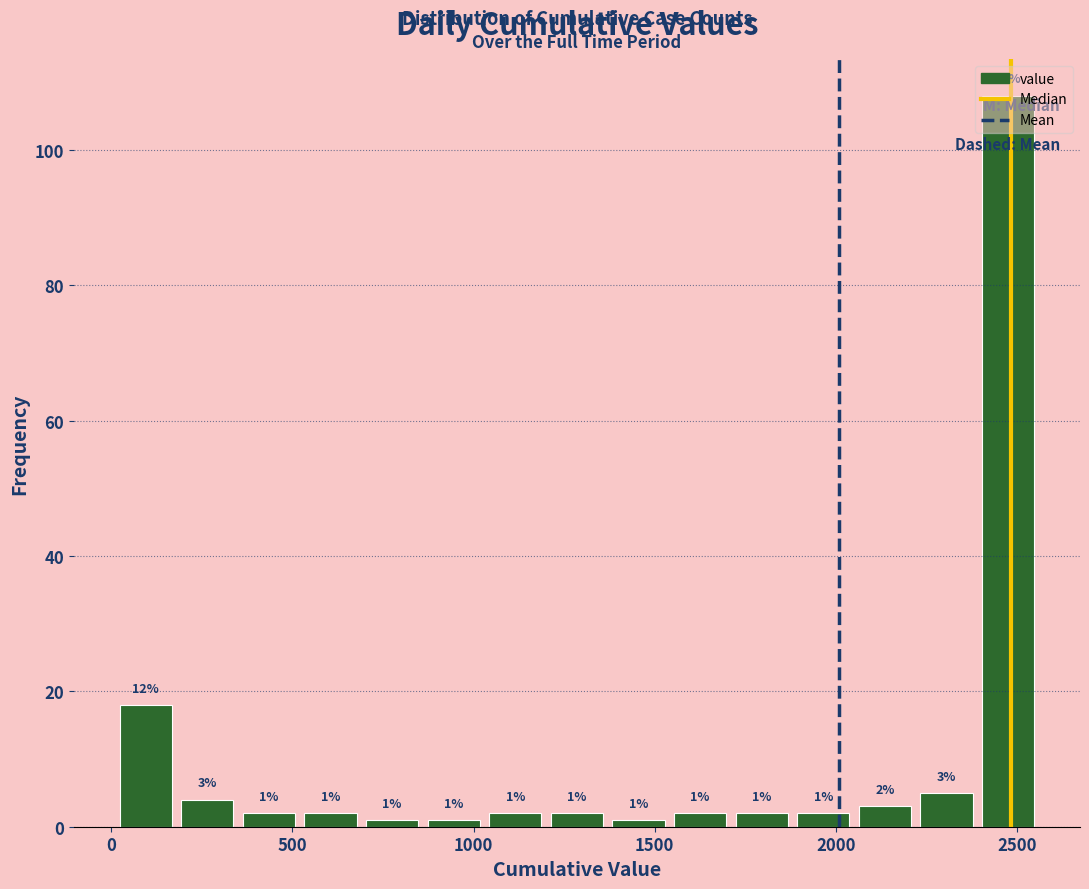

Around what value on the x-axis is the tallest bar? Give the approximate position of its centre, as read against the axis.

2500